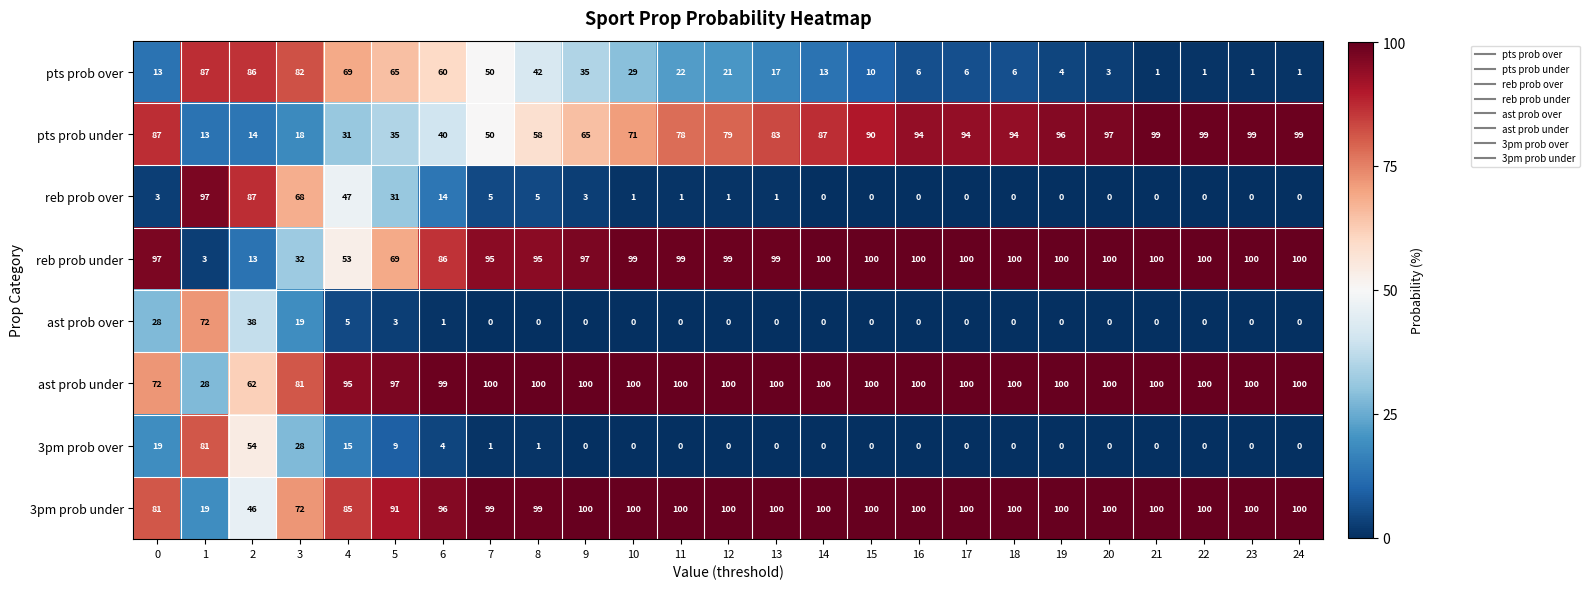

What is the spread (max minus min) of values at 17?

100